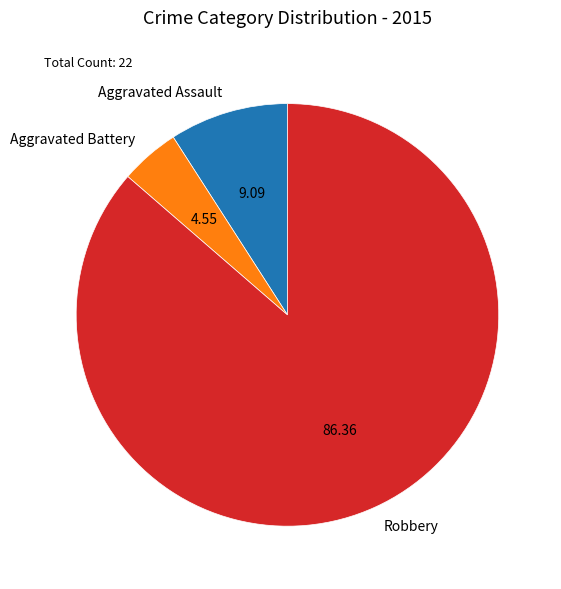

Is the sum of Aggravated Battery and Aggravated Assault greater than half?

No